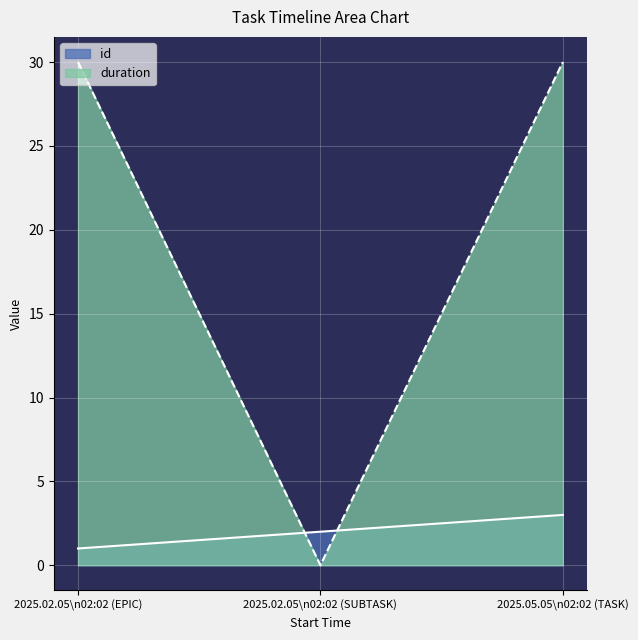

List the series in order of their peak value, highest first.

duration, id